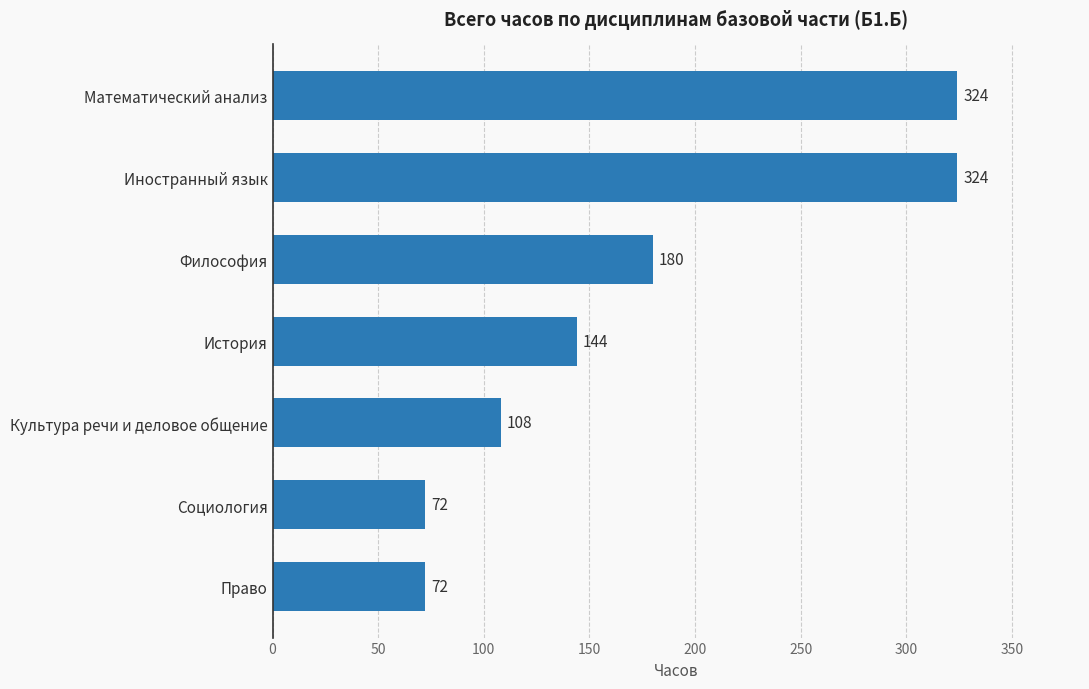

Reading bottom to top, what are all the values shown in this chart?

72	72	108	144	180	324	324